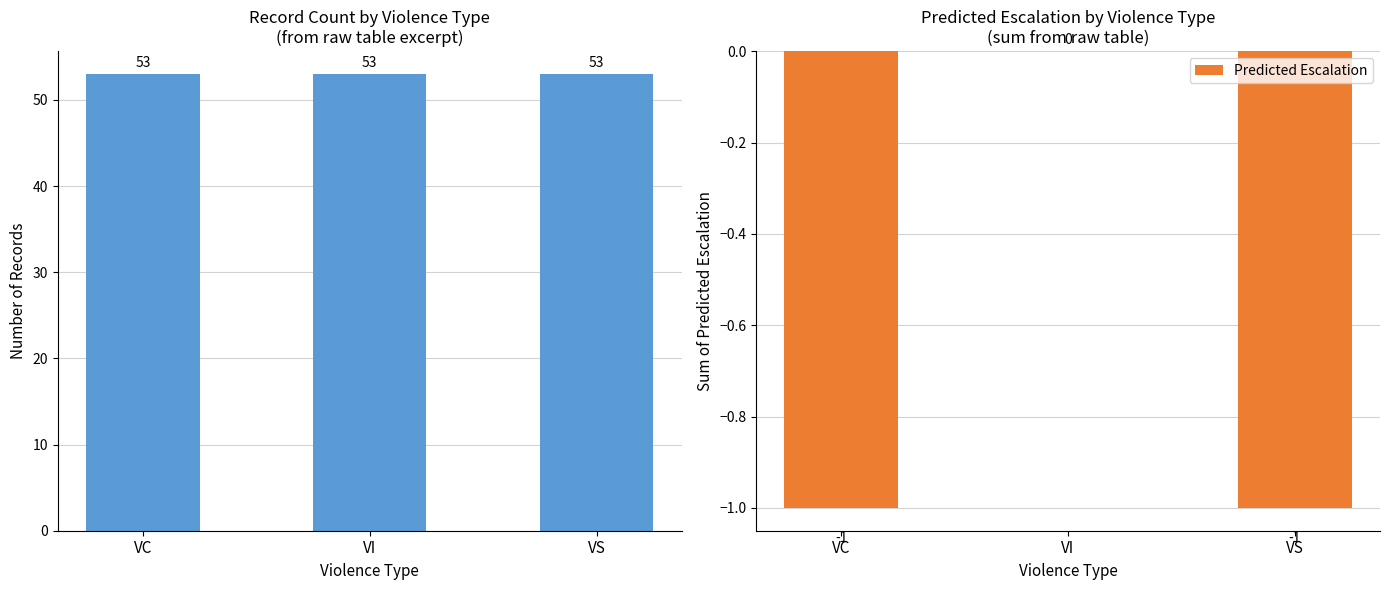

Is it true that Predicted Escalation equals 0 at VI?

True